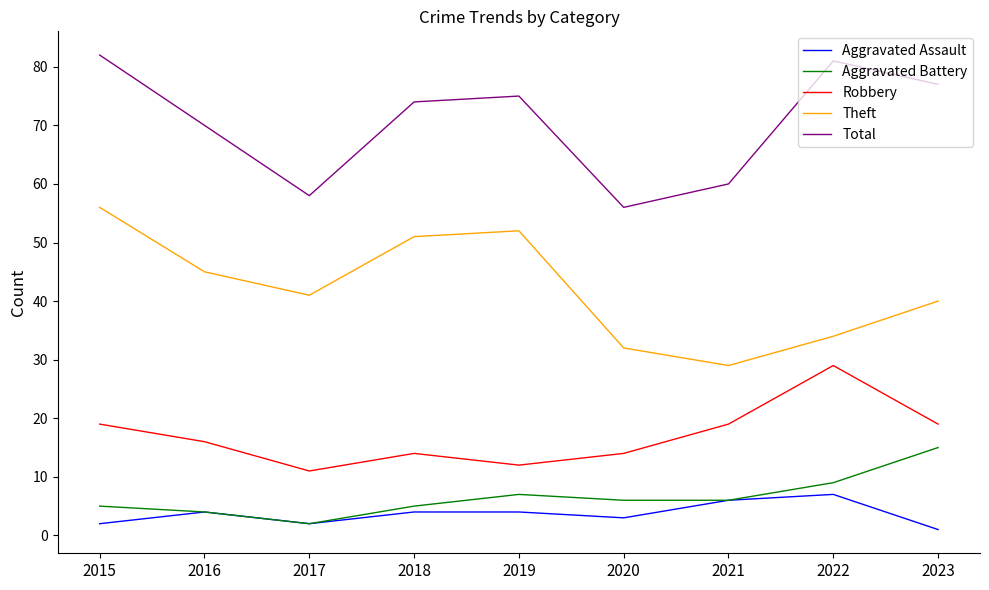

Where does the Total series first go above 74?

2015